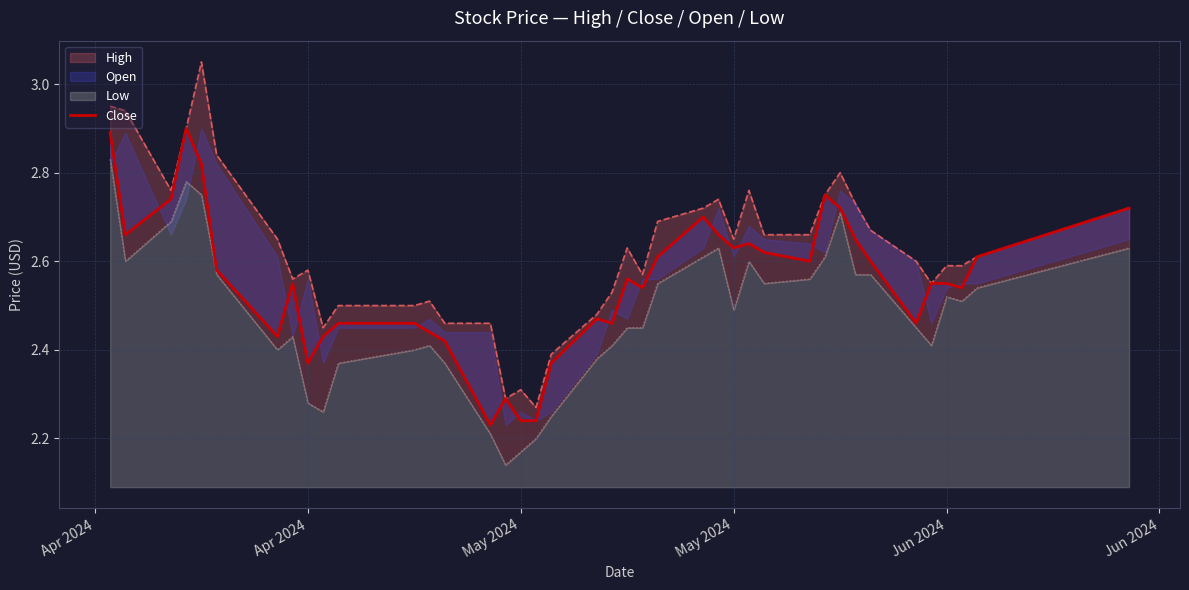

Does the chart have visible grid lines?

Yes